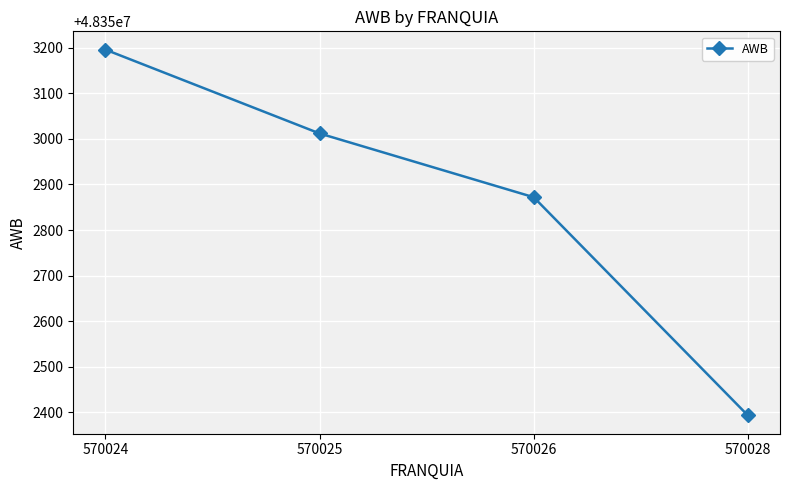

What is the maximum value shown in the chart?

48353196